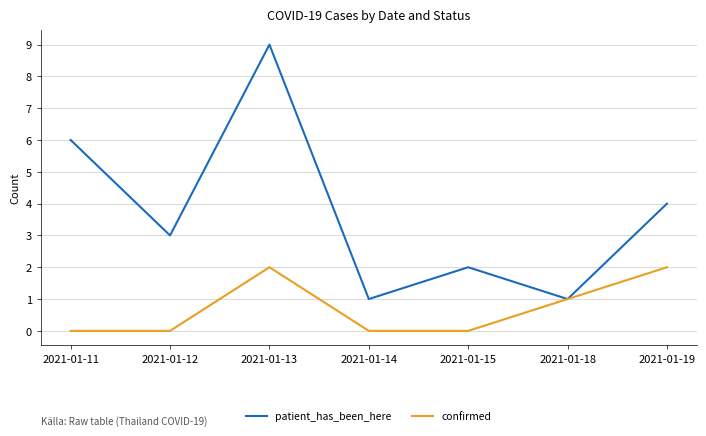

The value of patient_has_been_here at 2021-01-19 is 4. True or false?

True